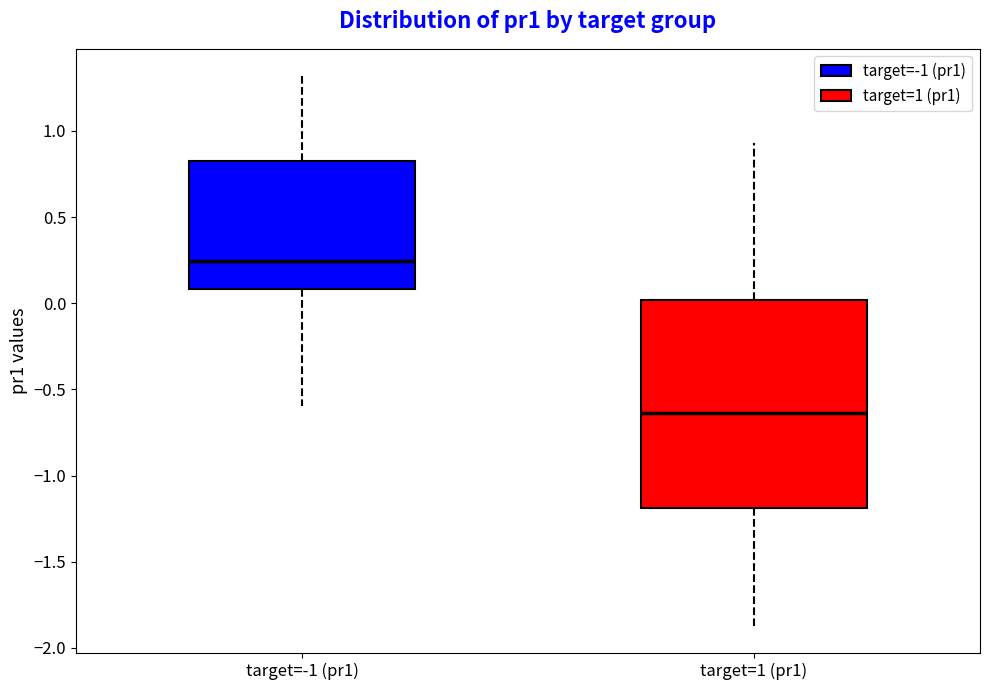

Where is the lower edge of the box for target=1 (pr1) on the y-axis? The values are not printed on the chart, so give them approximately, as read against the axis.

-1.20